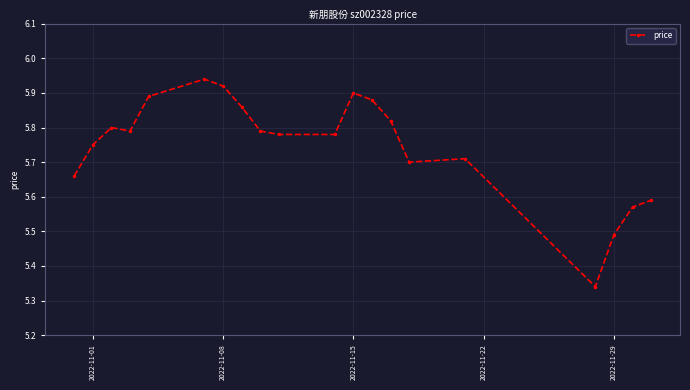

How many interior local peaks (higher than both neighbors) does the data have?

4